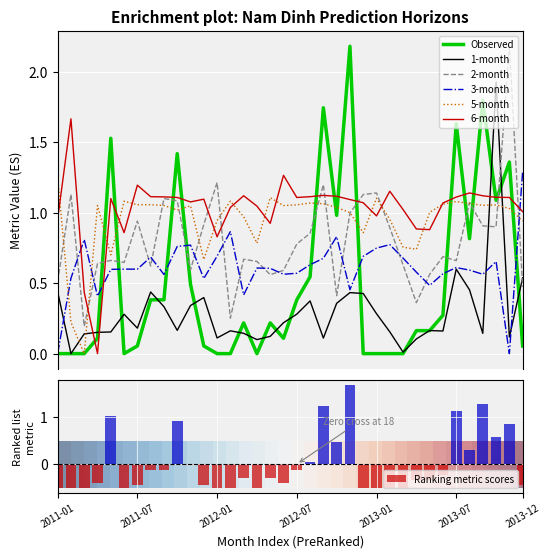

Which series has the largest total across all categories?

6-month